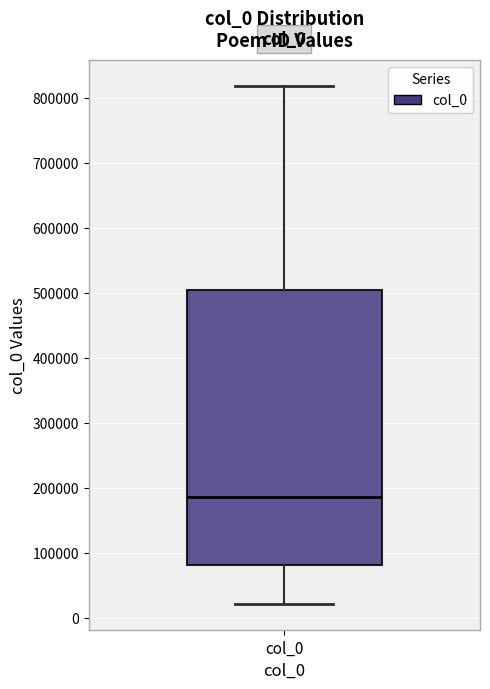

Where is the lower edge of the box for col_0 on the y-axis? The values are not printed on the chart, so give them approximately, as read against the axis.

80000